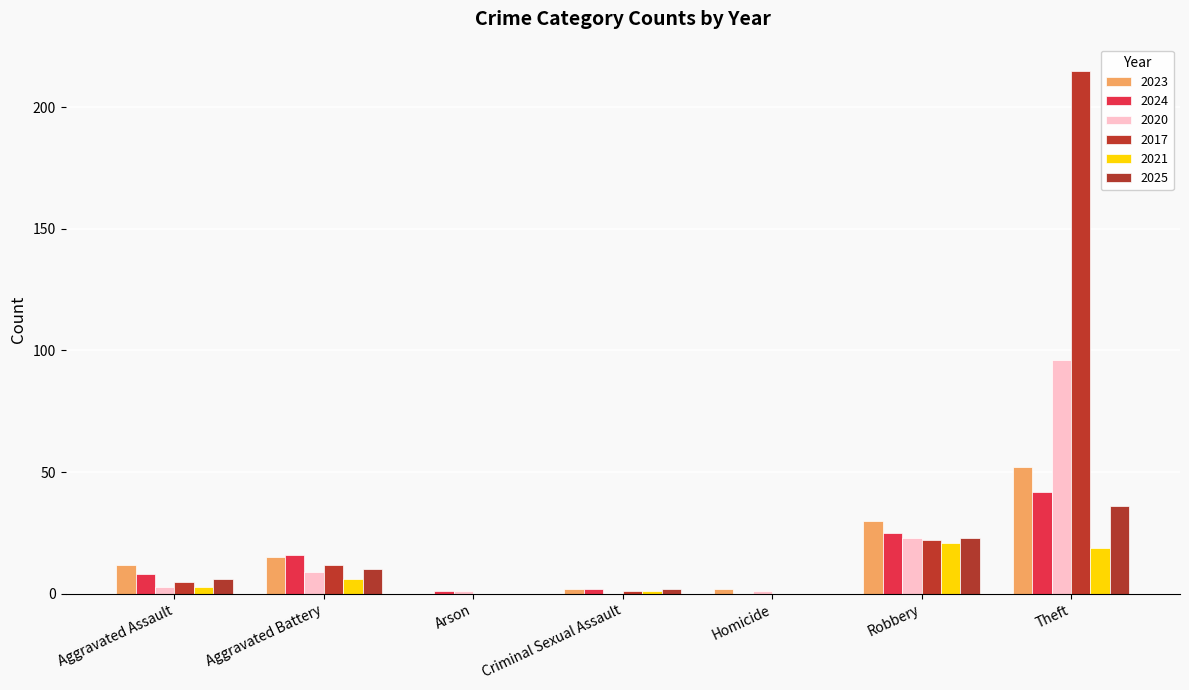

Count the number of data series in this chart.

6